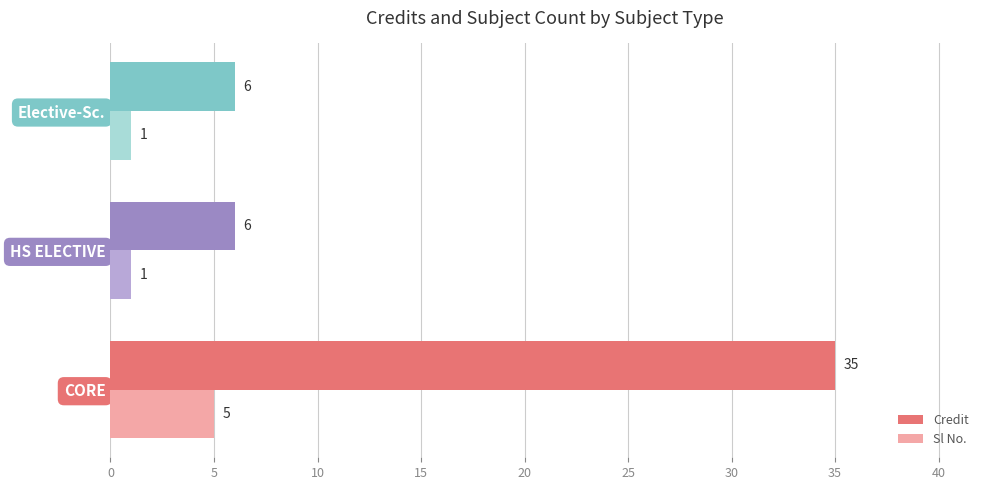

Rank the series at CORE from highest to lowest value.

Credit, Sl No.